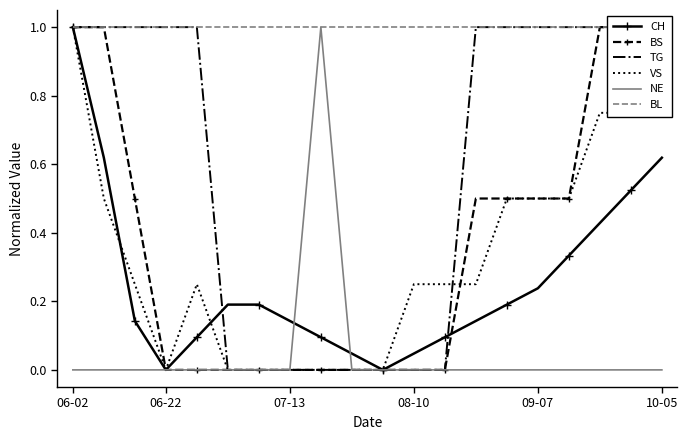

Reading left to right, what are all the values shown in this chart?

CH: 1.0	0.6	0.1	0.0	0.1	0.2	0.2	0.1	0.1	0.0	0.0	0.0	0.1	0.1	0.2	0.2	0.3	0.4	0.5	0.6
BS: 1.0	1.0	0.5	0.0	0.0	0.0	0.0	0.0	0.0	0.0	0.0	0.0	0.0	0.5	0.5	0.5	0.5	1.0	1.0	1.0
TG: 1.0	1.0	1.0	1.0	1.0	0.0	0.0	0.0	0.0	0.0	0.0	0.0	0.0	1.0	1.0	1.0	1.0	1.0	1.0	1.0
VS: 1.0	0.5	0.2	0.0	0.2	0.0	0.0	0.0	0.0	0.0	0.0	0.2	0.2	0.2	0.5	0.5	0.5	0.8	0.8	1.0
NE: 0.0	0.0	0.0	0.0	0.0	0.0	0.0	0.0	1.0	0.0	0.0	0.0	0.0	0.0	0.0	0.0	0.0	0.0	0.0	0.0
BL: 1.0	1.0	1.0	1.0	1.0	1.0	1.0	1.0	1.0	1.0	1.0	1.0	1.0	1.0	1.0	1.0	1.0	1.0	1.0	1.0